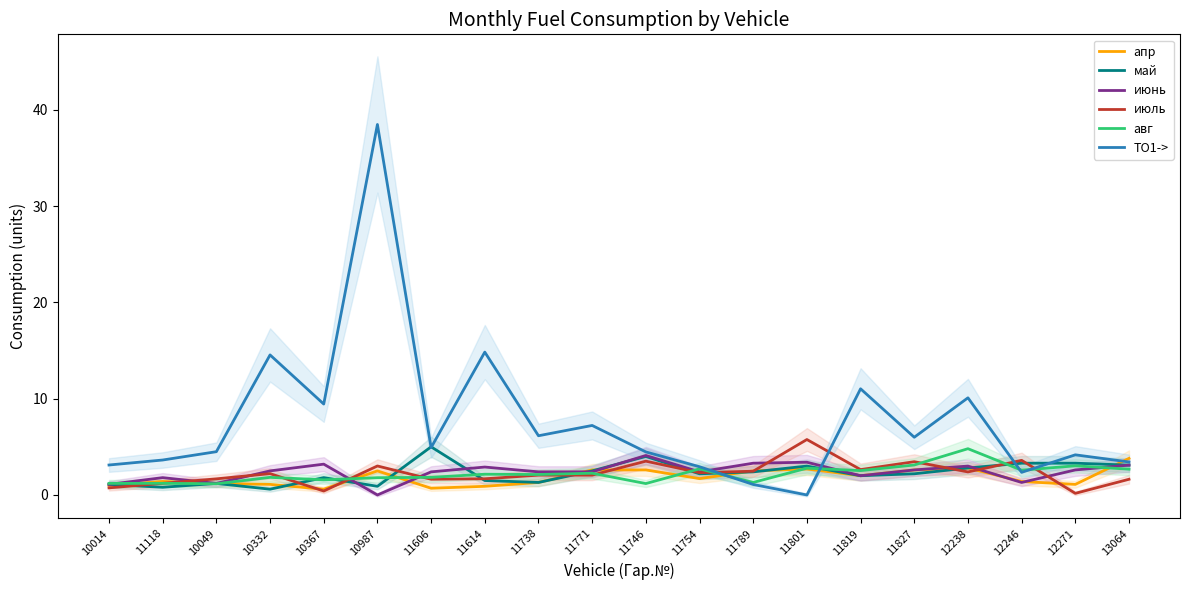

What is the average value of the июль series?

2.2